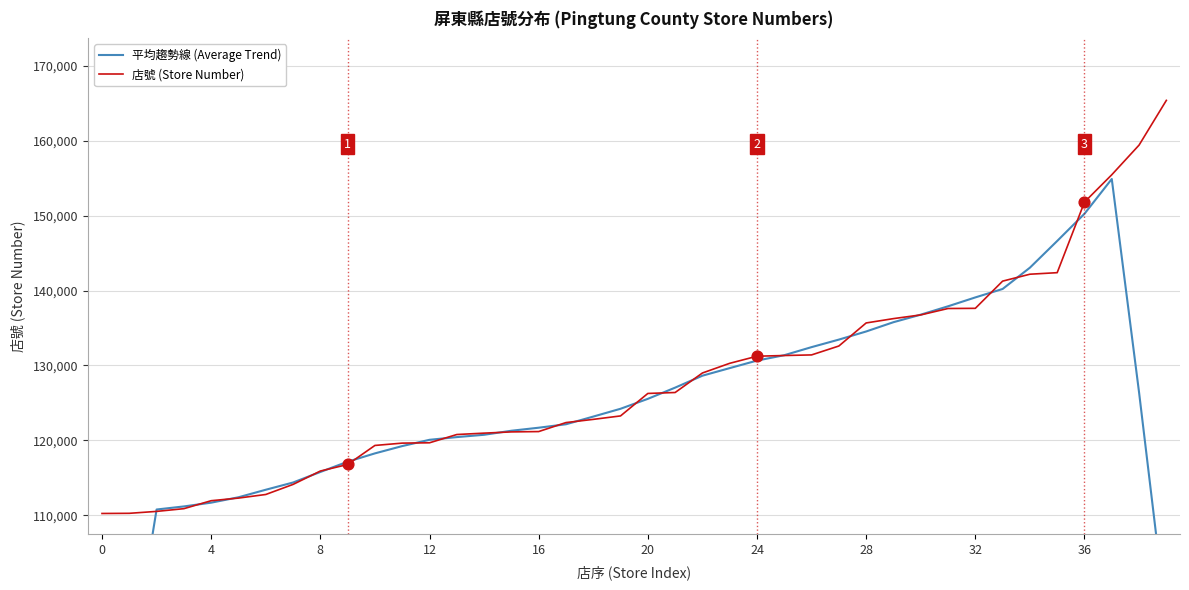

Which series contains the lowest Y value?

平均趨勢線 (Average Trend)